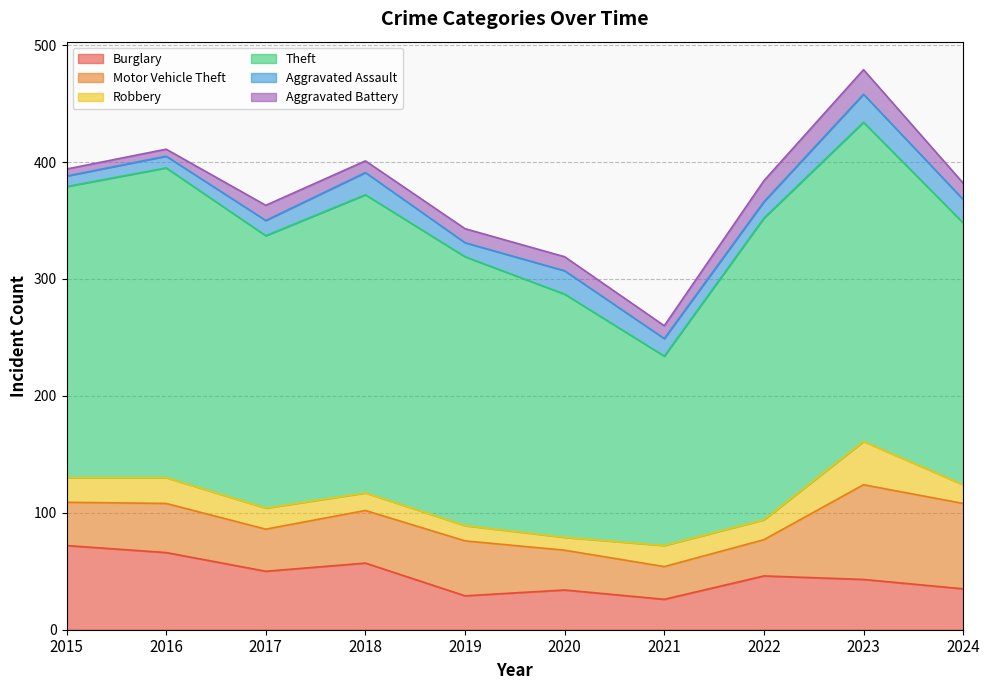

Reading left to right, transcribe all the data shown in this chart.

Burglary: 2015=72	2016=66	2017=50	2018=57	2019=29	2020=34	2021=26	2022=46	2023=43	2024=35
Motor Vehicle Theft: 2015=37	2016=42	2017=36	2018=45	2019=47	2020=34	2021=28	2022=31	2023=81	2024=73
Robbery: 2015=21	2016=22	2017=18	2018=15	2019=13	2020=11	2021=18	2022=17	2023=37	2024=16
Theft: 2015=249	2016=265	2017=233	2018=255	2019=230	2020=208	2021=162	2022=258	2023=273	2024=224
Aggravated Assault: 2015=9	2016=10	2017=13	2018=19	2019=12	2020=20	2021=15	2022=14	2023=24	2024=20
Aggravated Battery: 2015=6	2016=6	2017=13	2018=10	2019=12	2020=12	2021=11	2022=18	2023=21	2024=14